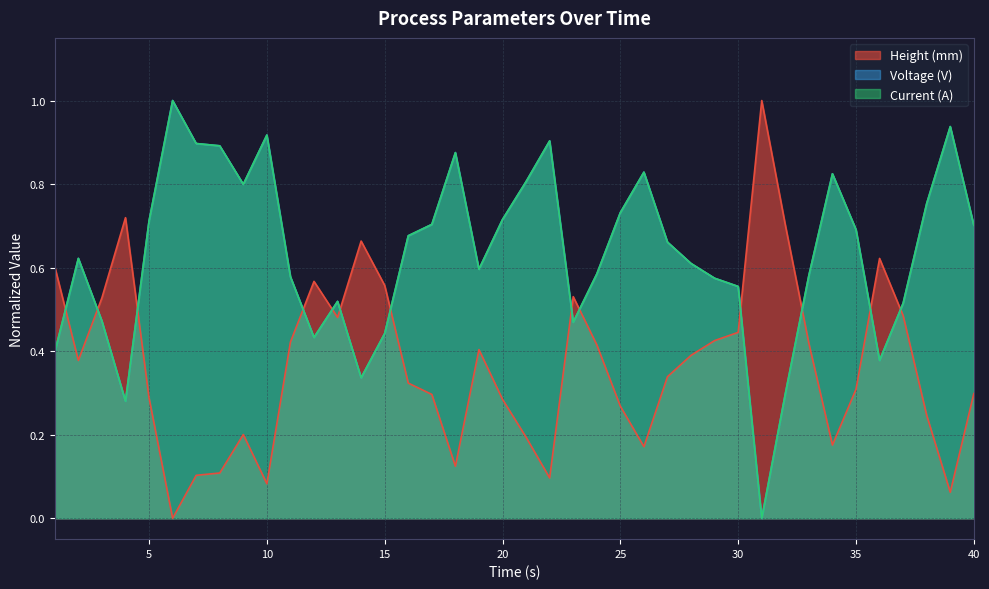

Where is the first local maximum for Current (A)?

2